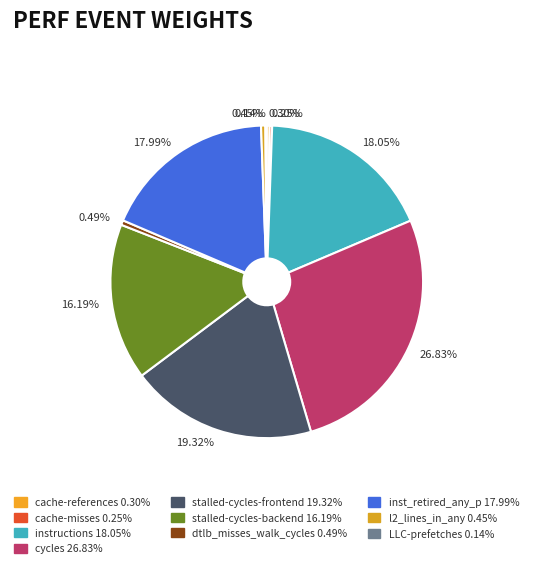

What percentage do stalled-cycles-frontend and cache-references together represent?

19.6%